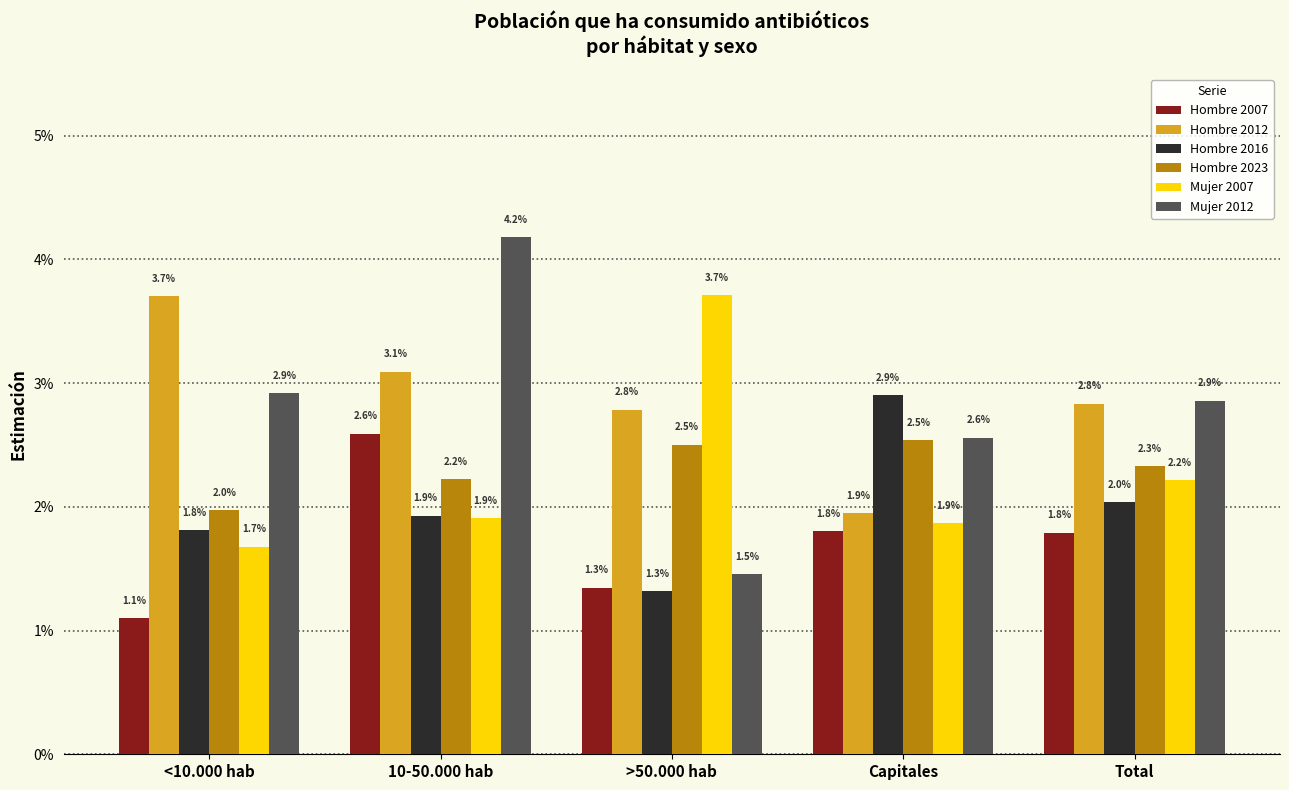

At how many categories does at least one series exceed 1?

5